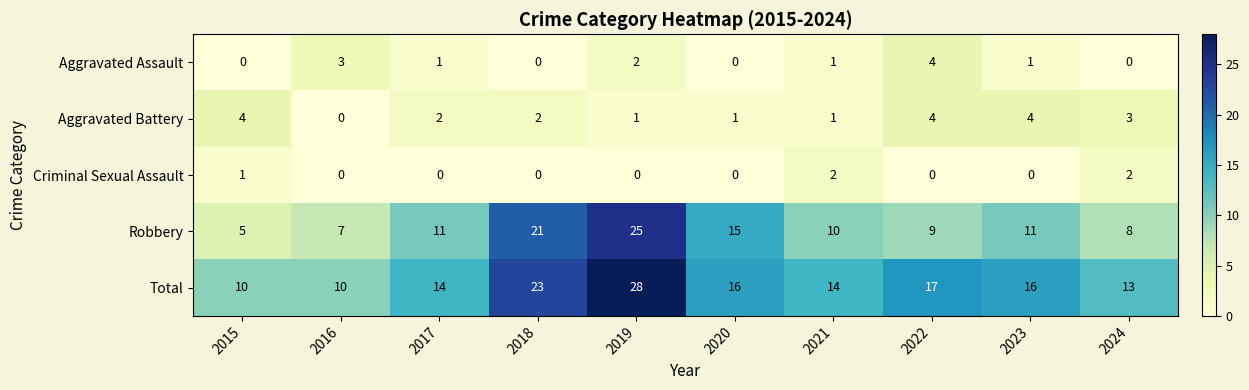

What is the sum of all Aggravated Assault values?

12